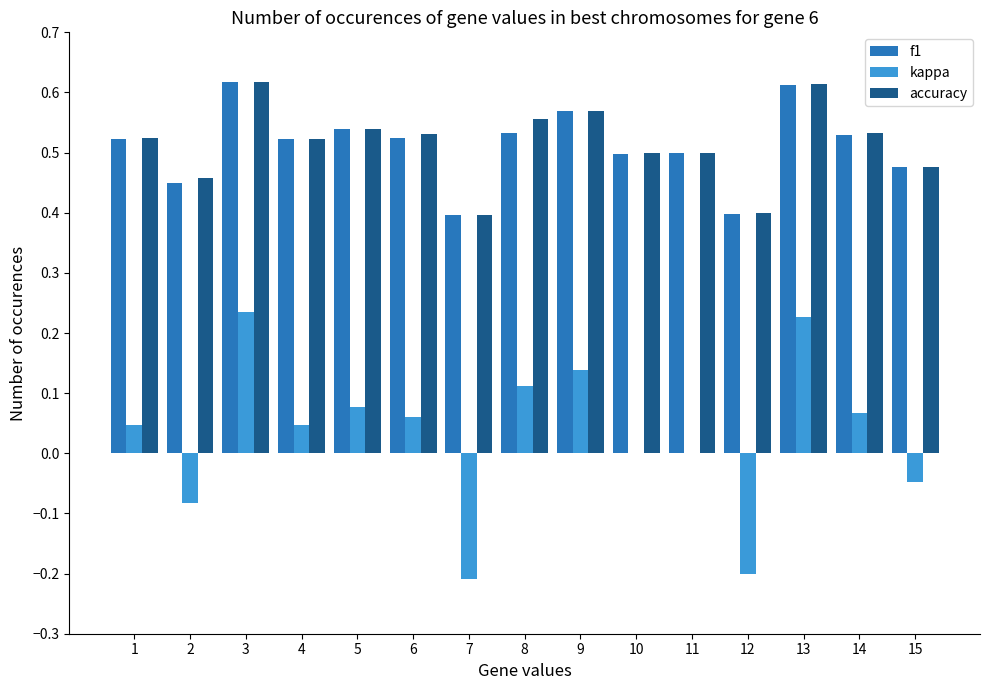

The value of accuracy at 6 is 0.5. True or false?

True